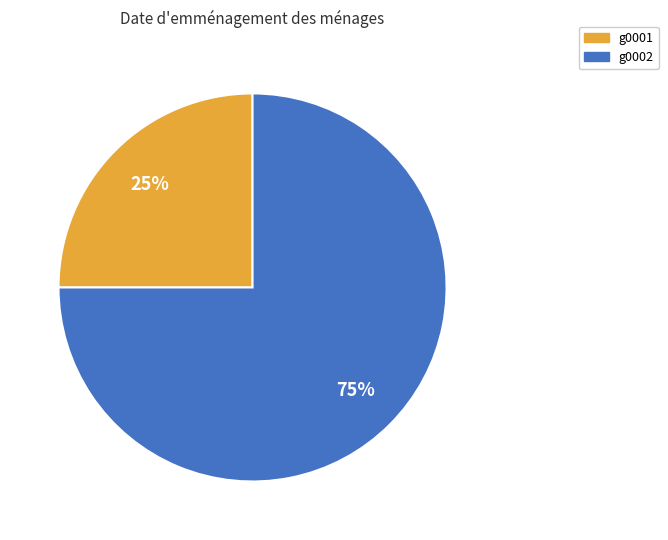

Which slice is the largest?

g0002